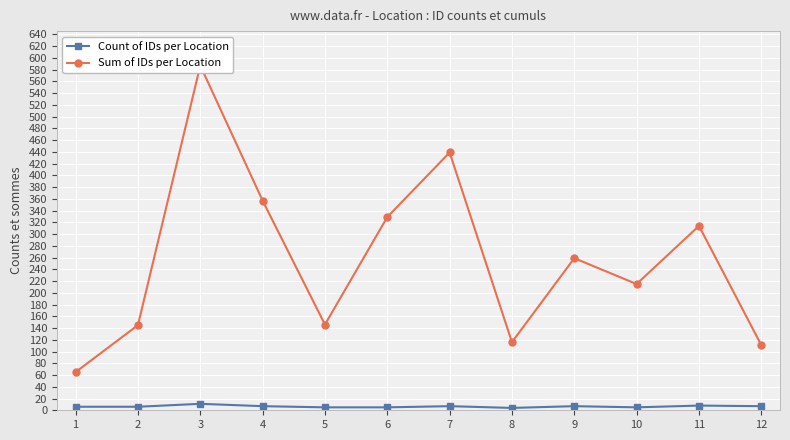

At which label is Sum of IDs per Location closest to 326?

6